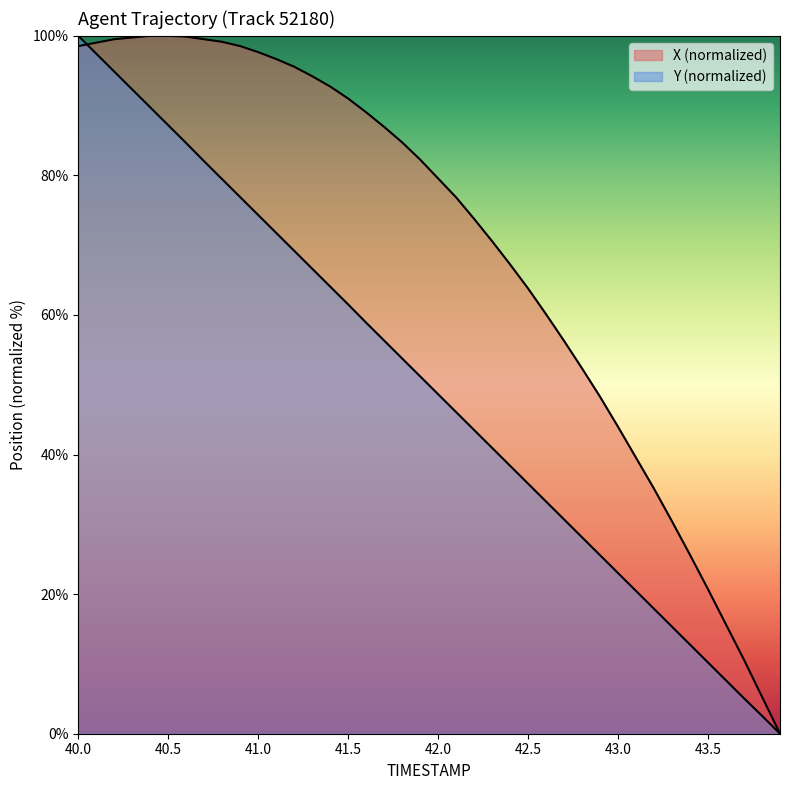

What is the spread (max minus min) of values at 43.2?

17.2